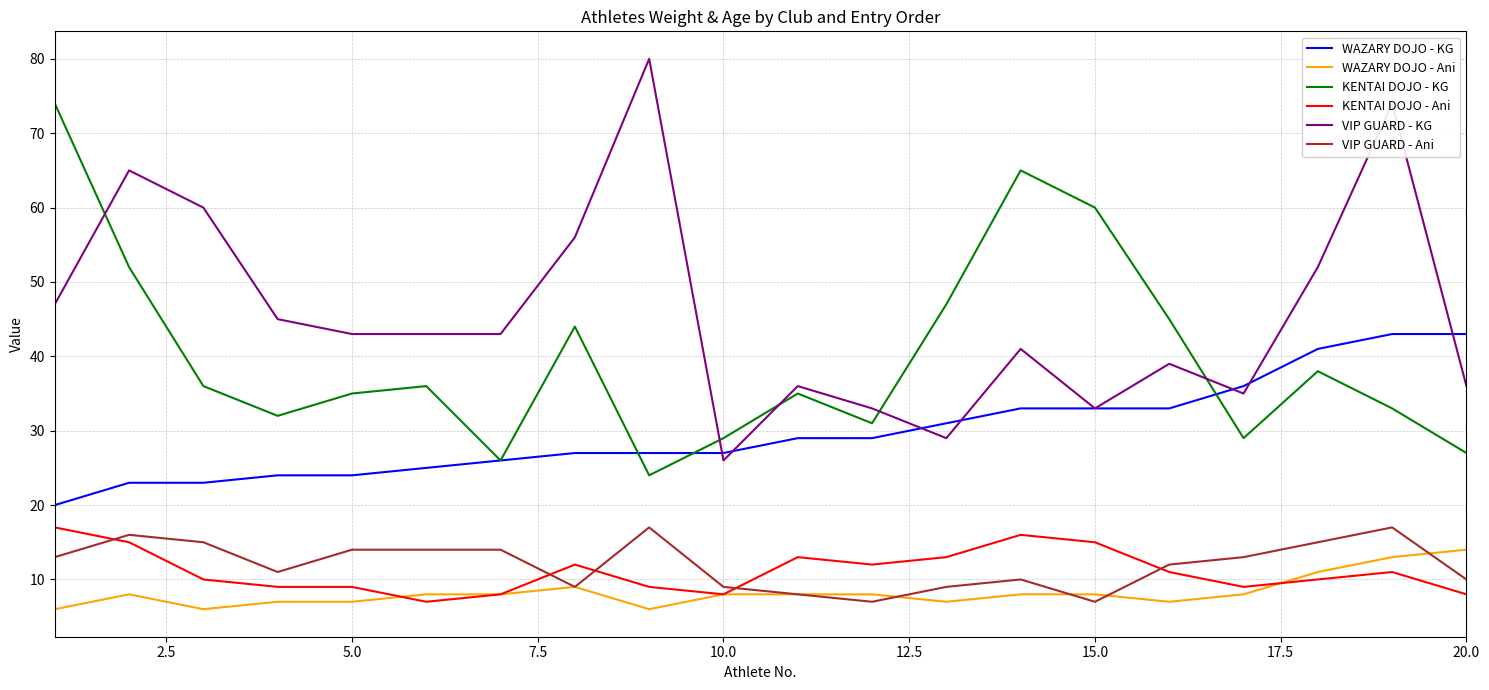

Which series has the widest spread of values?

VIP GUARD - KG